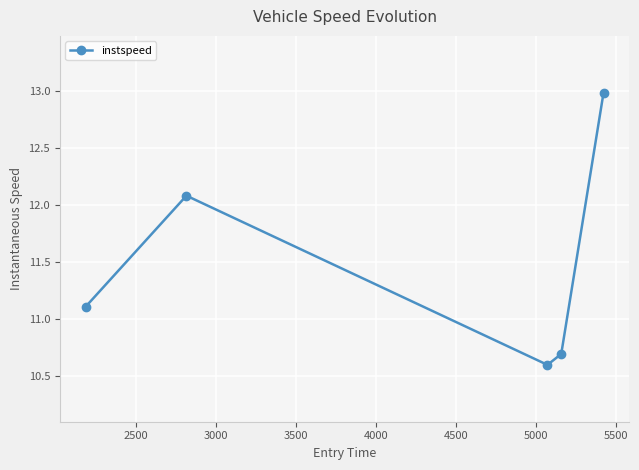

What is the minimum value shown in the chart?

10.6